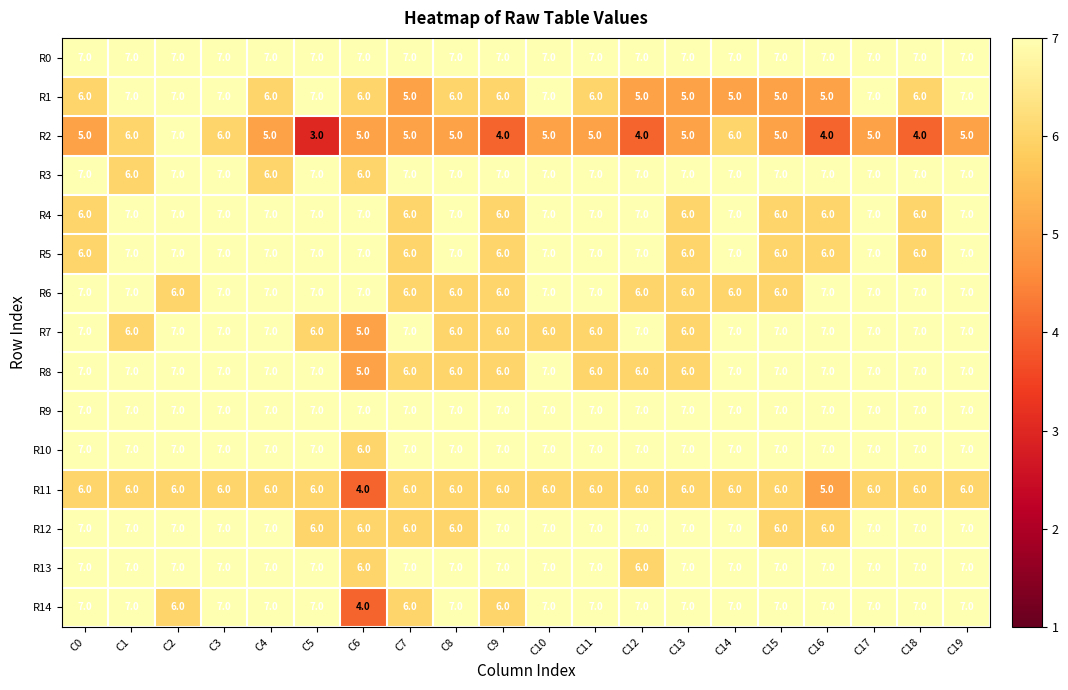

Count the R10 values in the range 7 to 8.

19